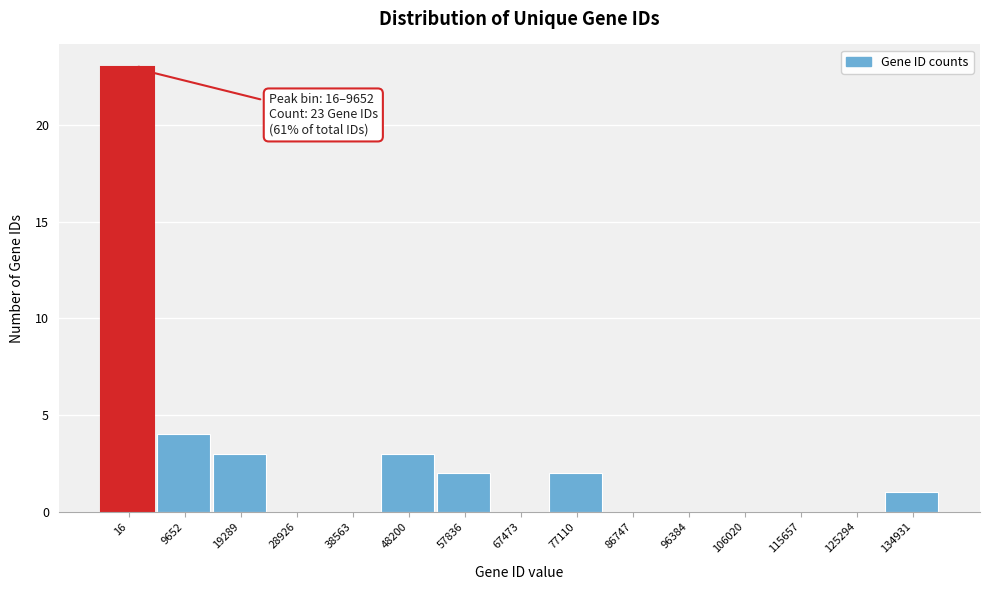

Reading right to left, list all the values displayed in this chart.

134931=1	125294=0	115657=0	106020=0	96384=0	86747=0	77110=2	67473=0	57836=2	48200=3	38563=0	28926=0	19289=3	9652=4	16=23